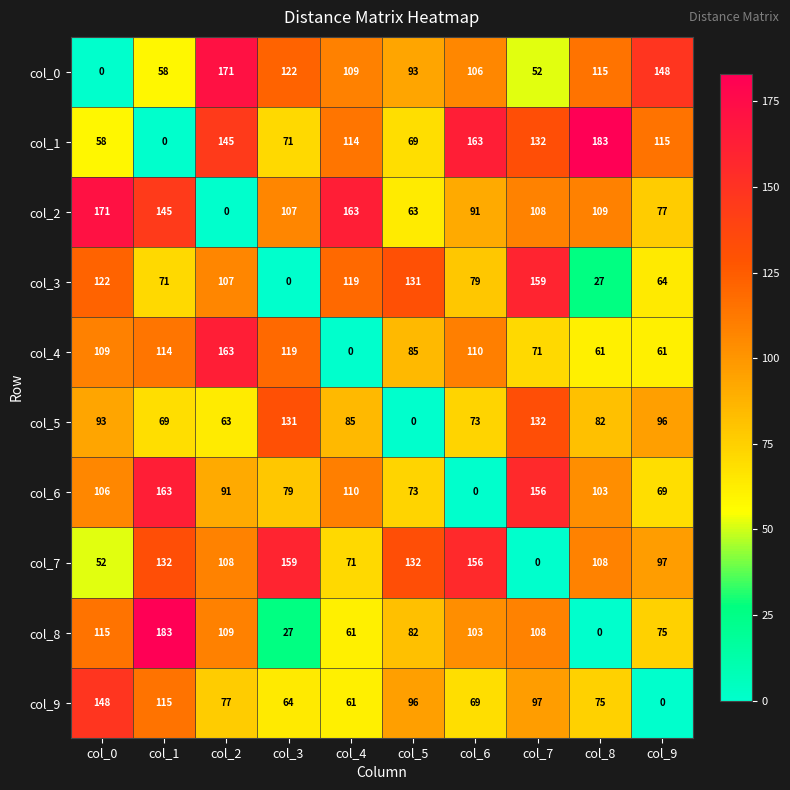

Count the number of data series in this chart.

10